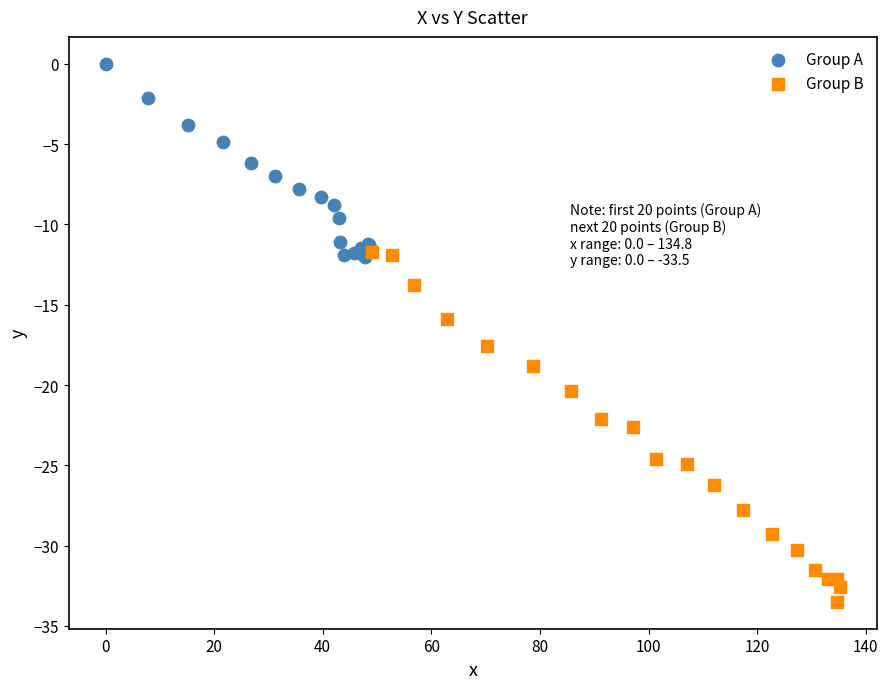

Which series reaches the maximum Y coordinate?

Group A